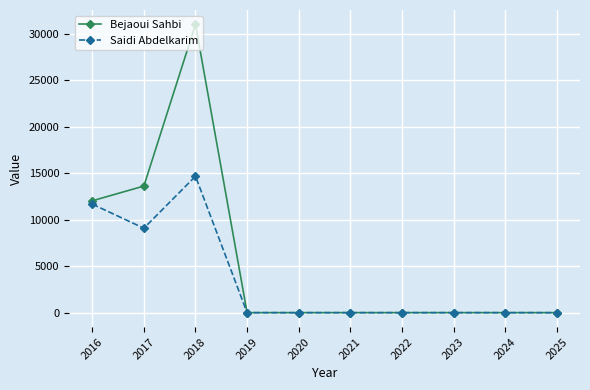

What is the maximum value shown in the chart?

31005.4